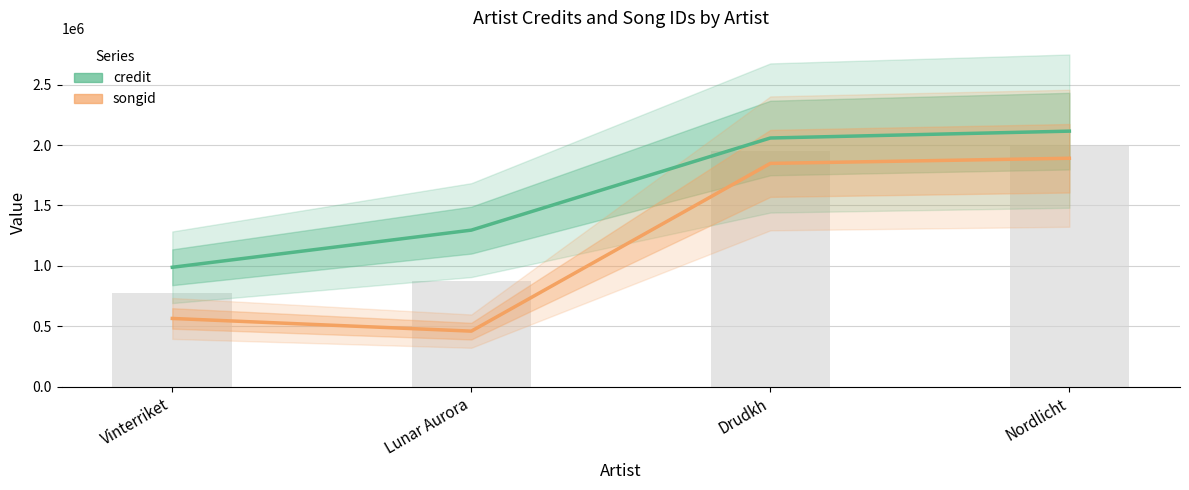

What is the total value across all series at Drudkh?

3906060